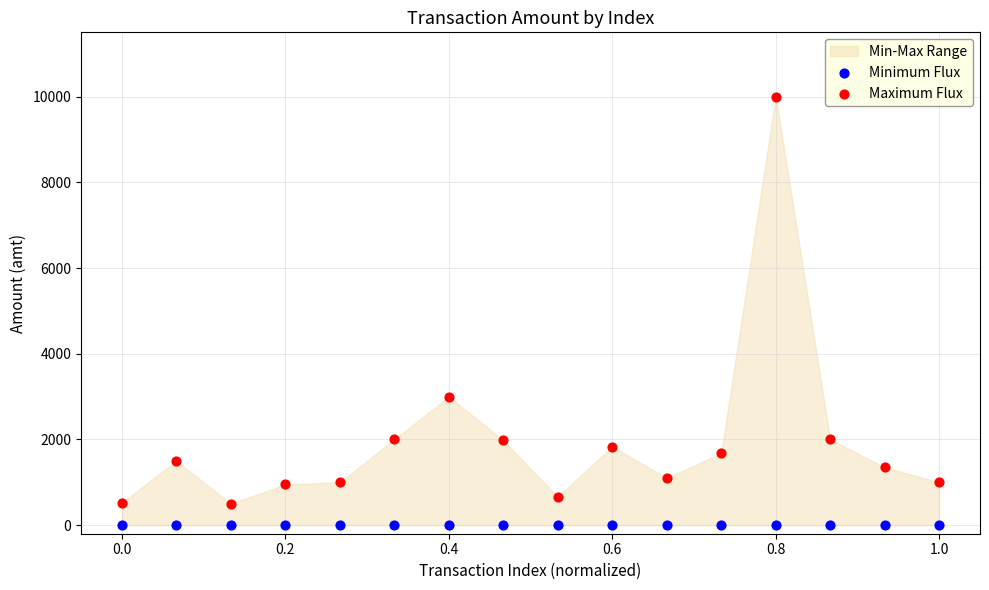

Which series reaches the maximum Y coordinate?

Maximum Flux